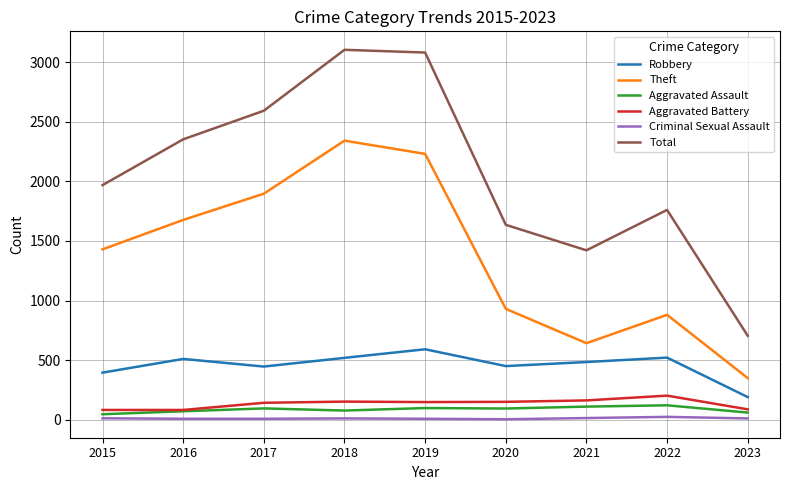

The Aggravated Battery series shows 148 at 2019. True or false?

True